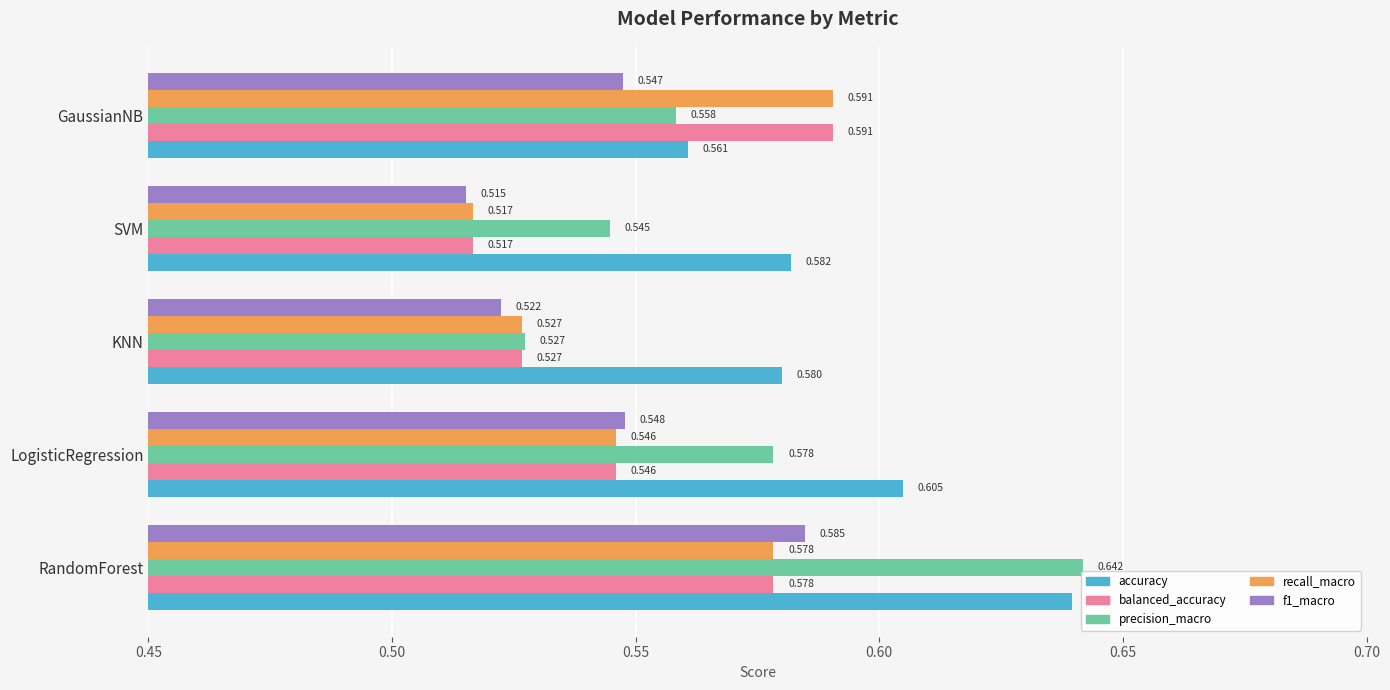

At which category is the sum across all series the highest?

RandomForest